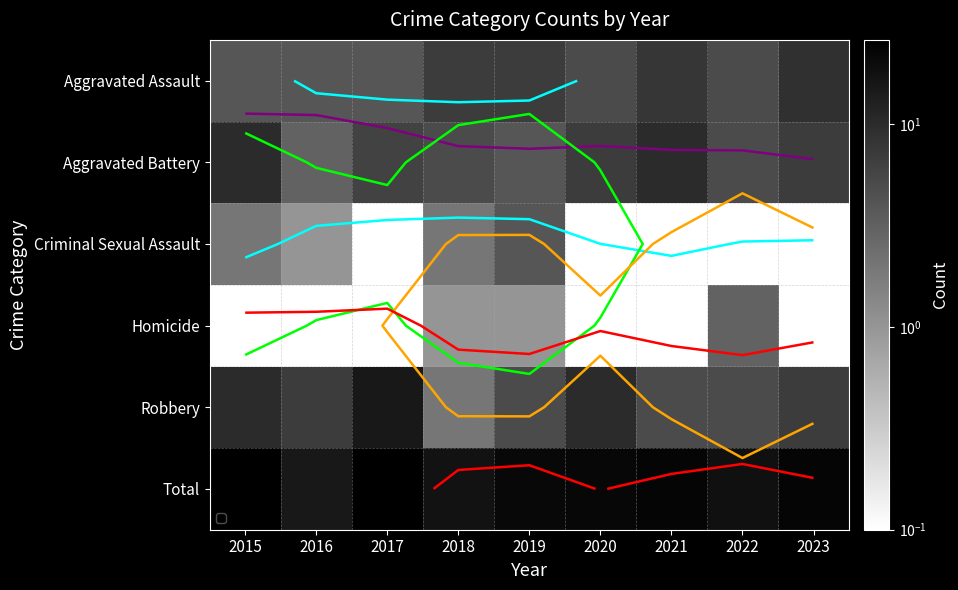

Which series has the largest range (max minus min)?

Robbery